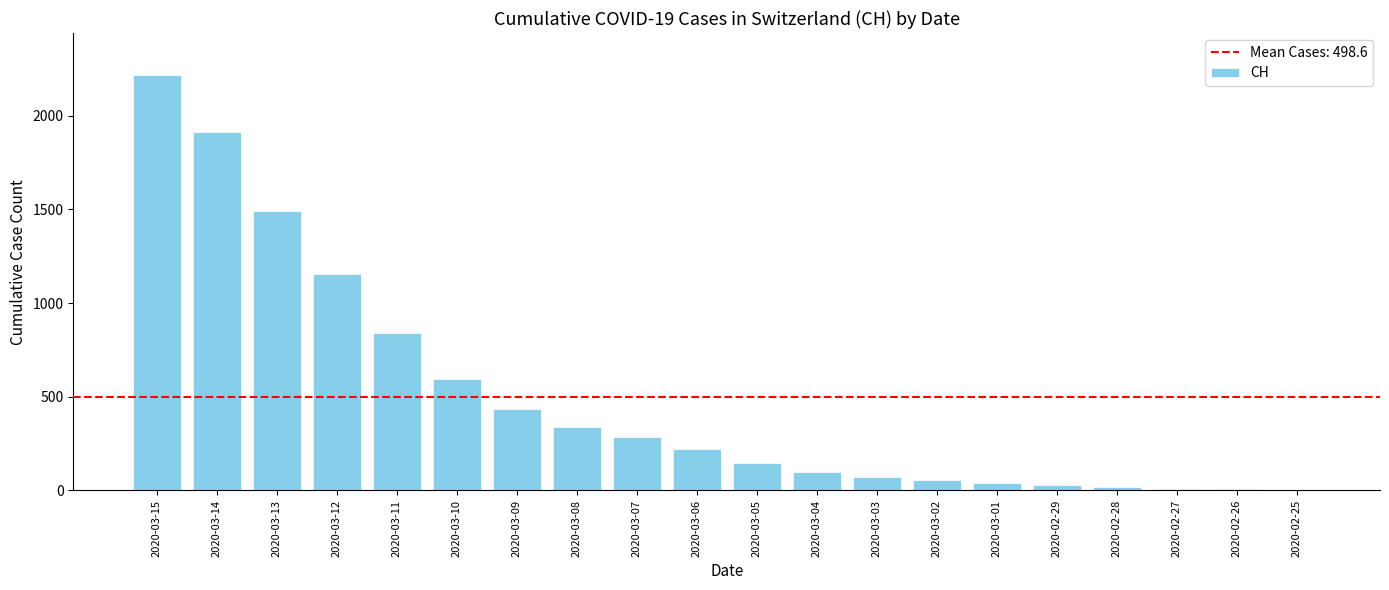

Does the chart contain stacked bars?

No